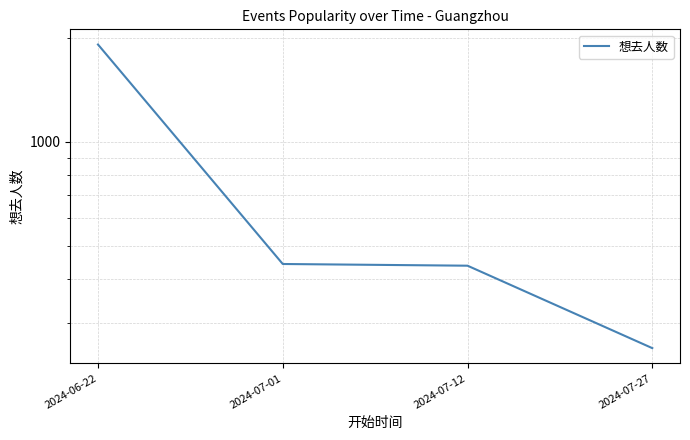

Is this an area chart (filled region under the line)?

No